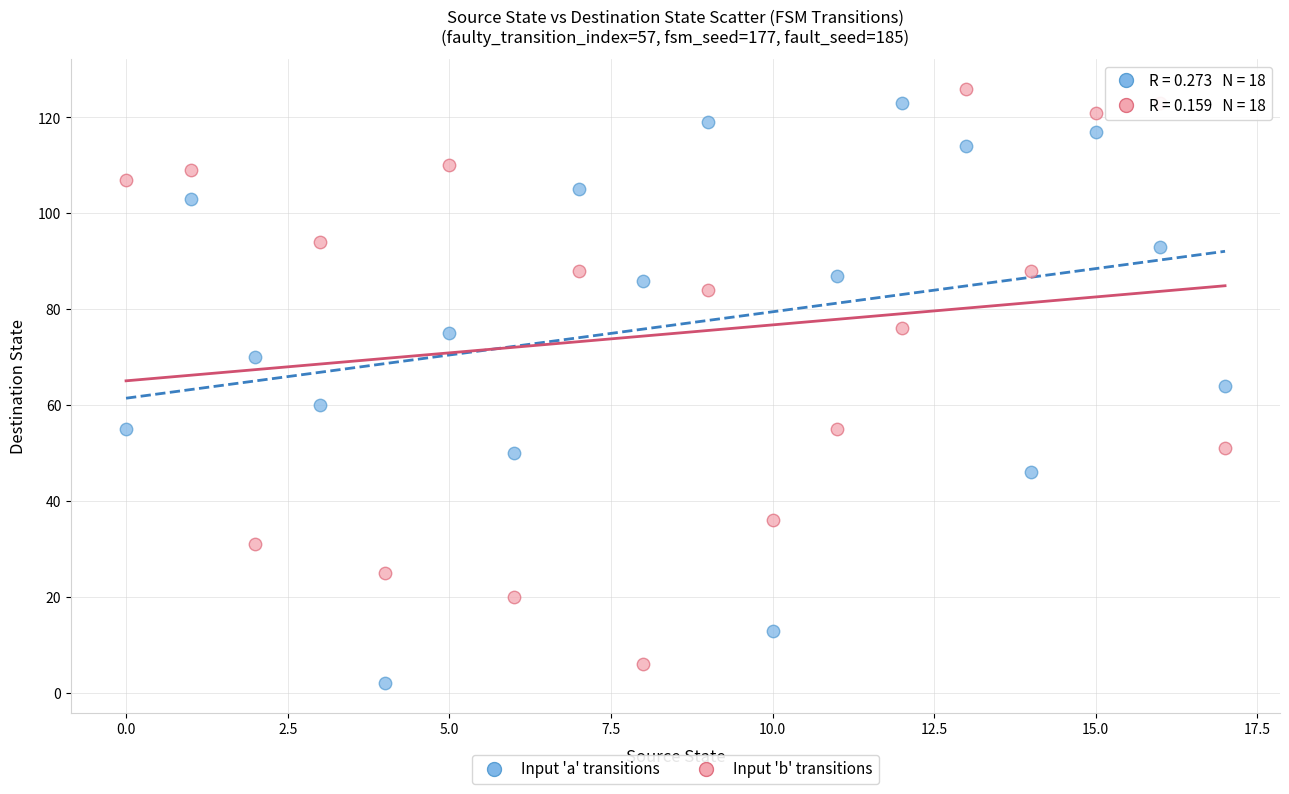

Across all data points, what is the range of Y values (max minus min)?

124